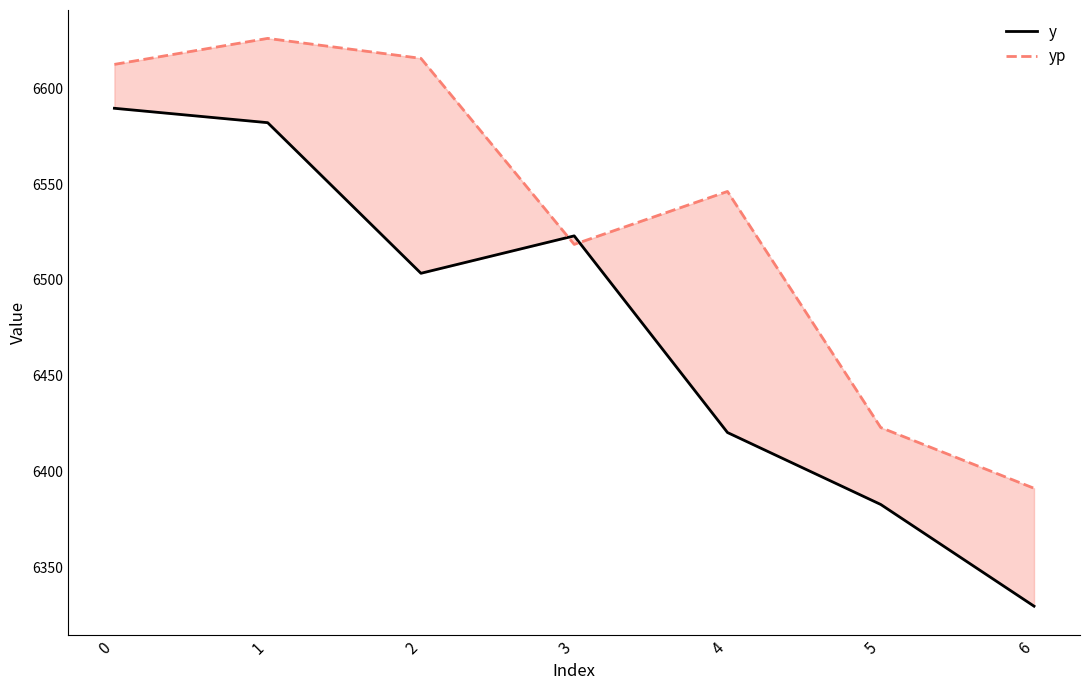

What is the sum of the y values at 1 and 5?

12965.0